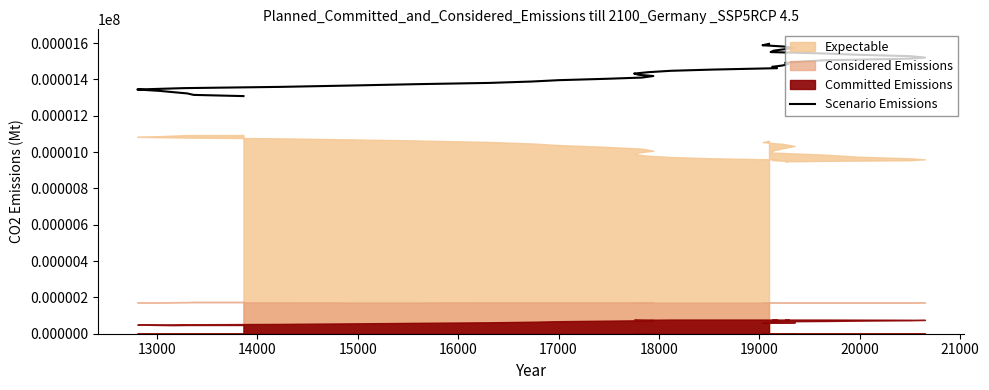

The chart shows a value of 924.6 at 19000. True or false?

False